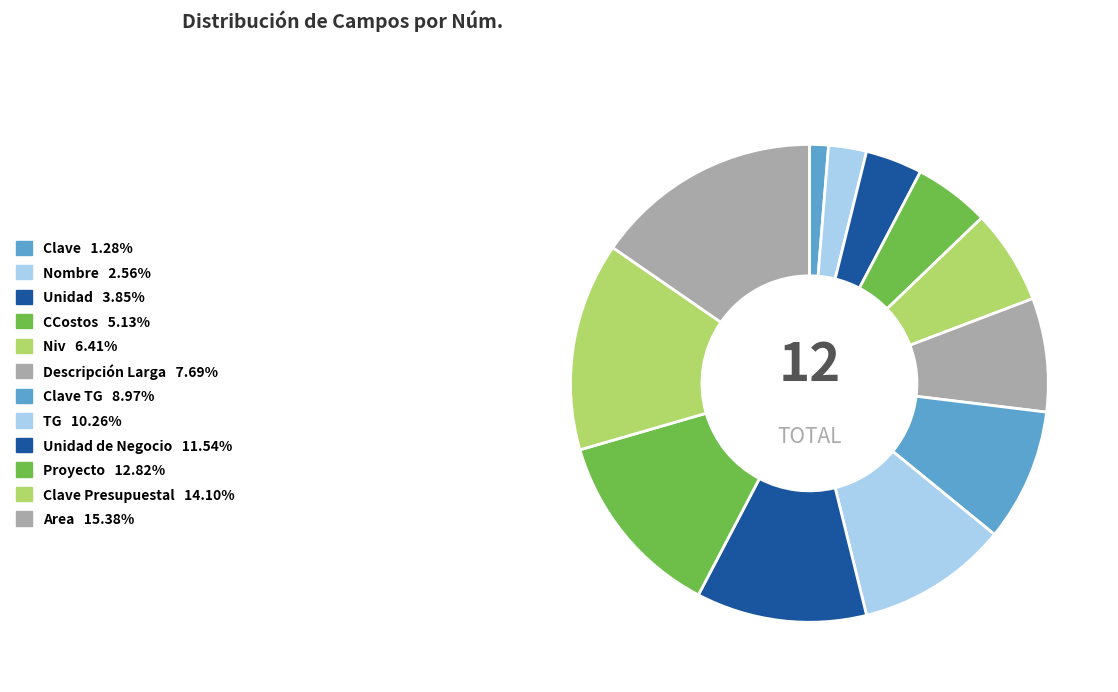

Count the number of slices in the pie.

12